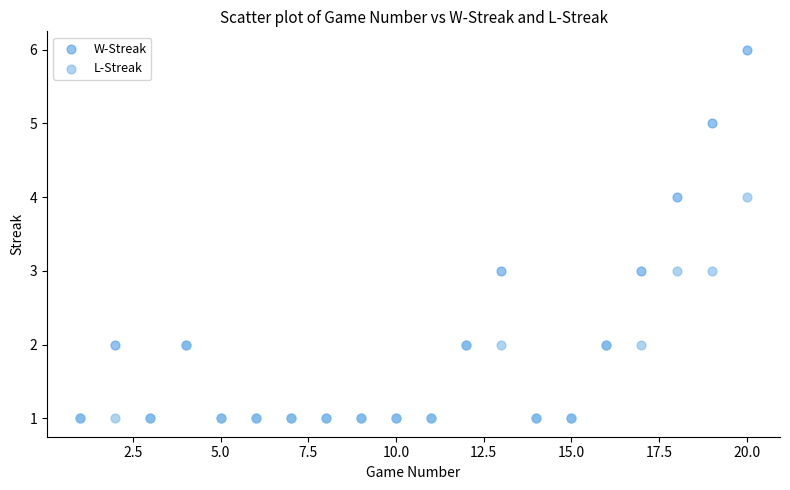

Which series contains the highest Y value?

W-Streak